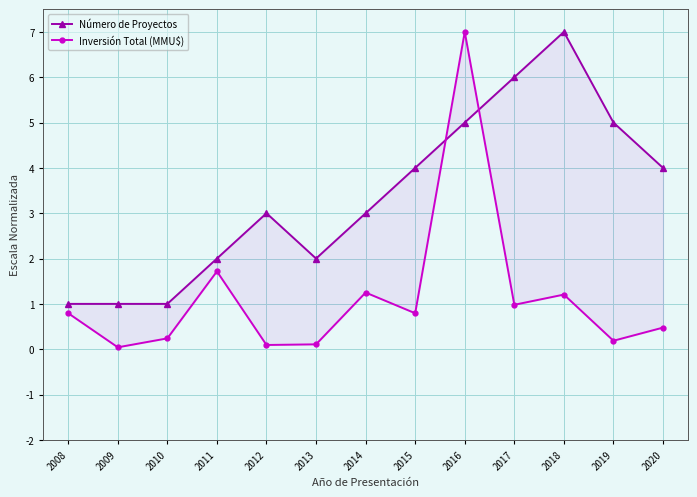

Reading left to right, transcribe all the data shown in this chart.

Número de Proyectos: 1.0	1.0	1.0	2.0	3.0	2.0	3.0	4.0	5.0	6.0	7.0	5.0	4.0
Inversión Total (MMU$): 0.8	0.0	0.2	1.7	0.1	0.1	1.3	0.8	7.0	1.0	1.2	0.2	0.5